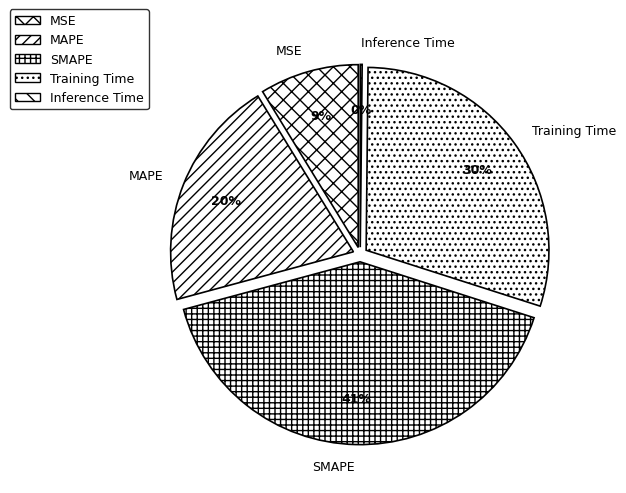

What is the smallest slice in the pie chart?

Inference Time